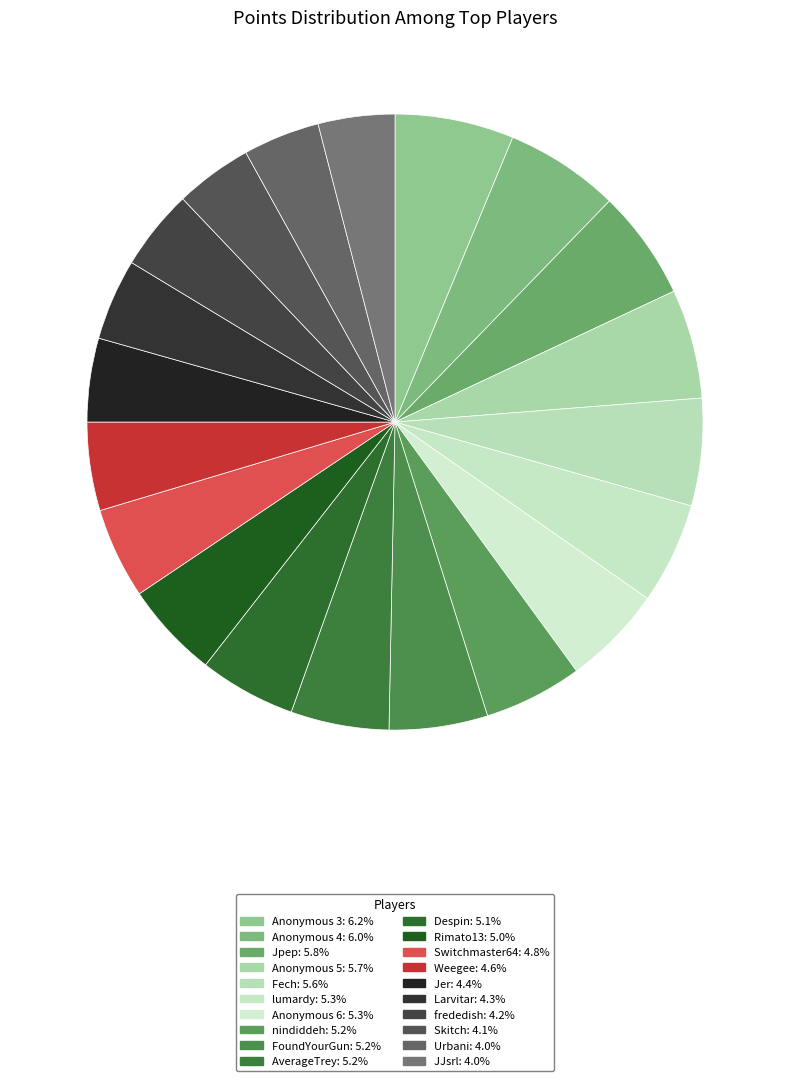

Which category has the smallest portion of the pie?

JJsrl